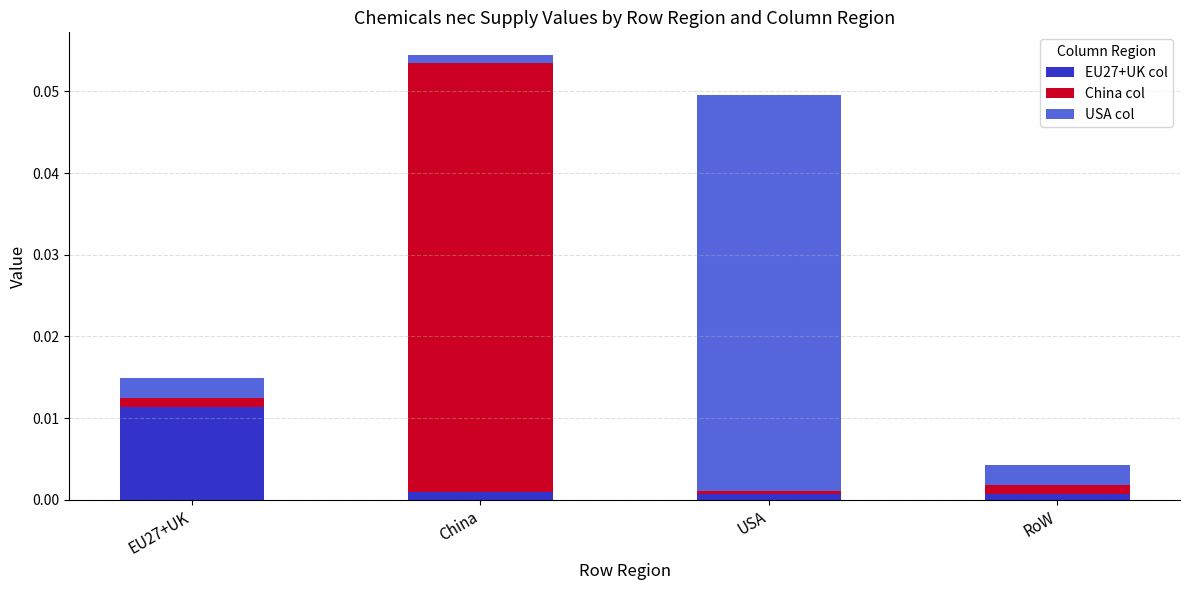

At which category is the sum across all series the highest?

China